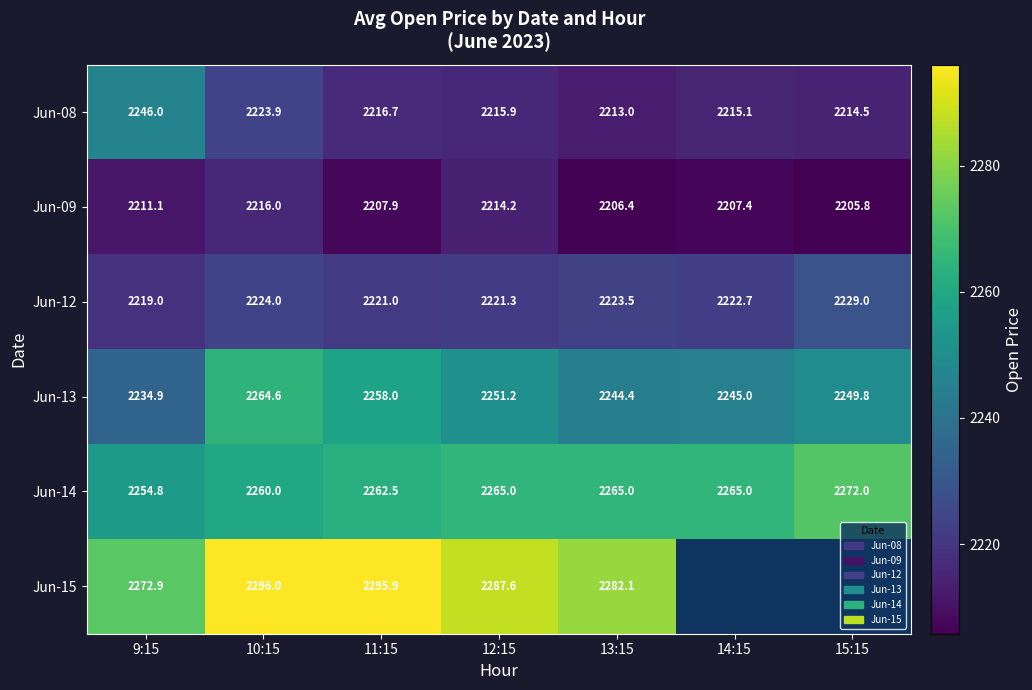

What is the spread (max minus min) of values at 12:15?

73.4